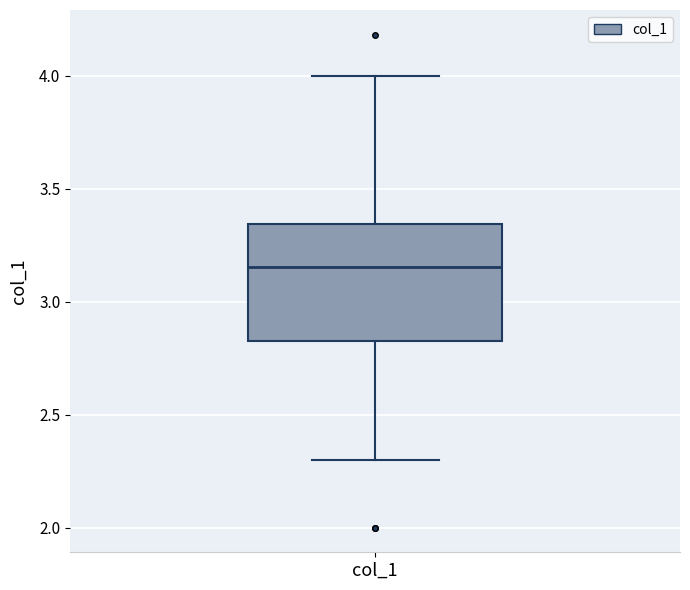

Where is the lower edge of the box for col_1 on the y-axis? The values are not printed on the chart, so give them approximately, as read against the axis.

2.80